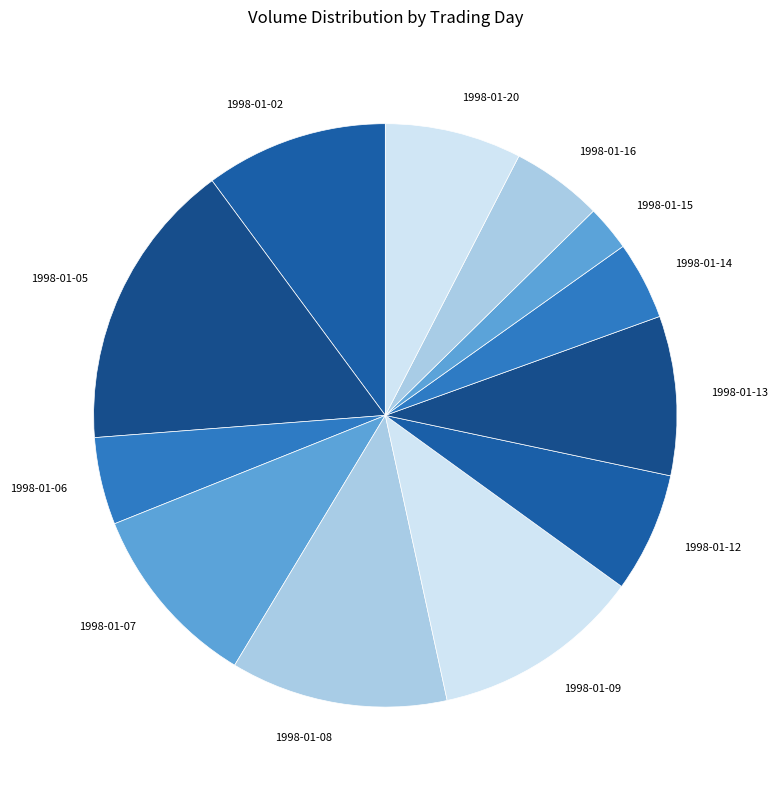

Which slice is the largest?

1998-01-05